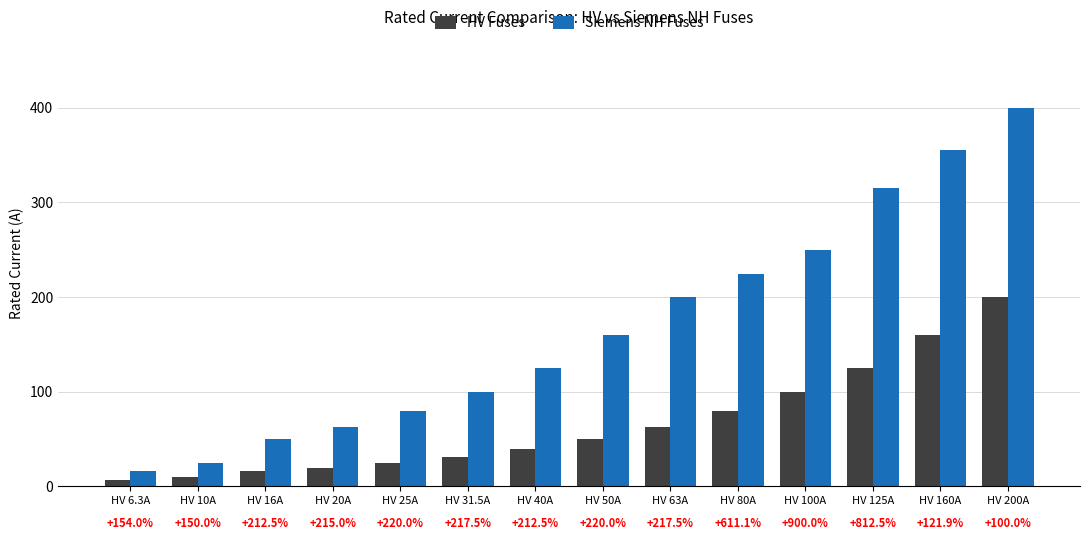

List the series in order of their overall mean, highest first.

Siemens NH Fuses, HV Fuses